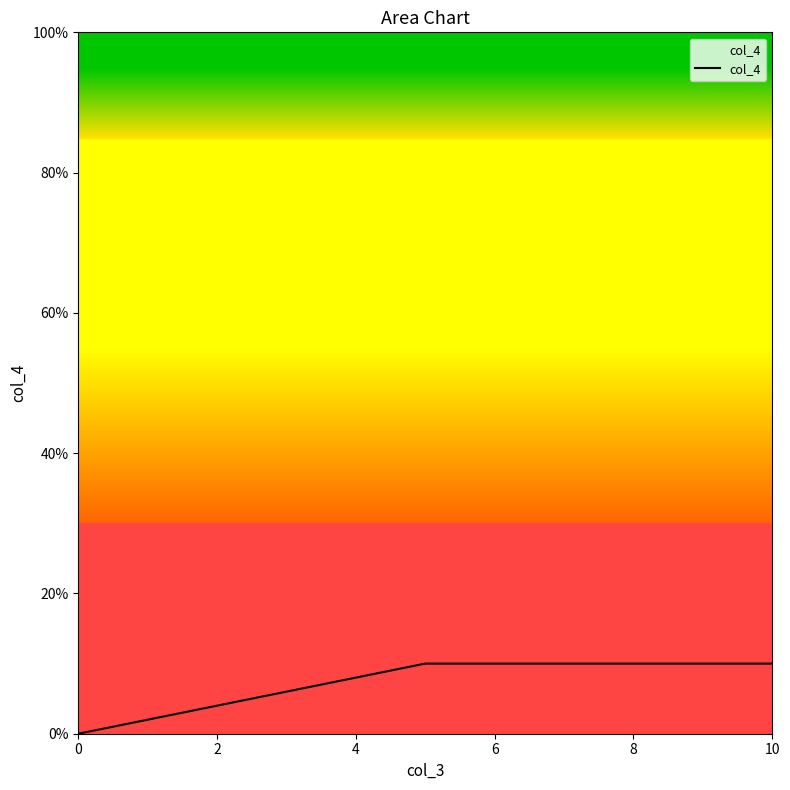

What is the average value?

7